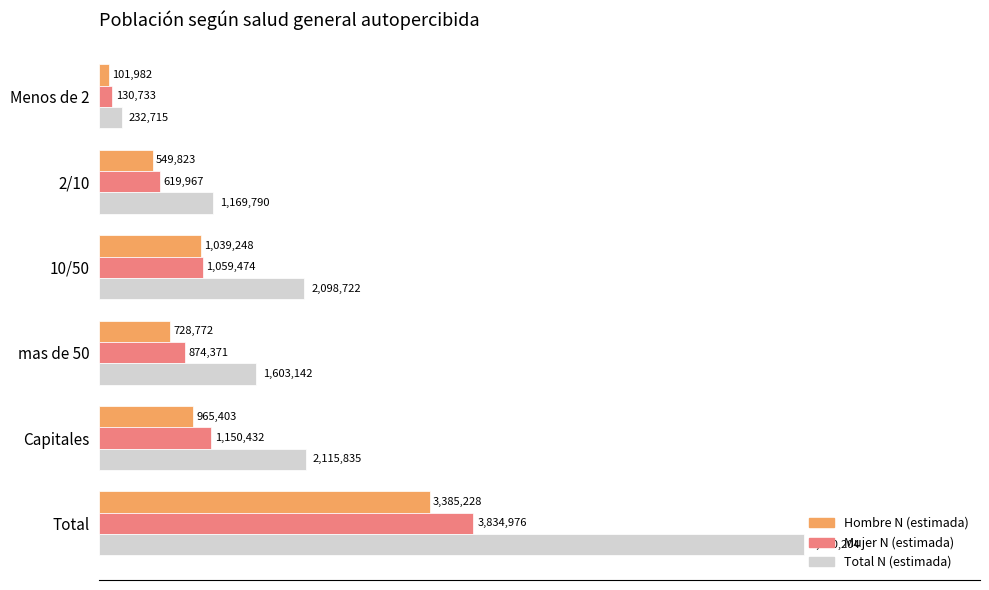

What are all the series names shown in the legend?

Hombre N (estimada), Mujer N (estimada), Total N (estimada)